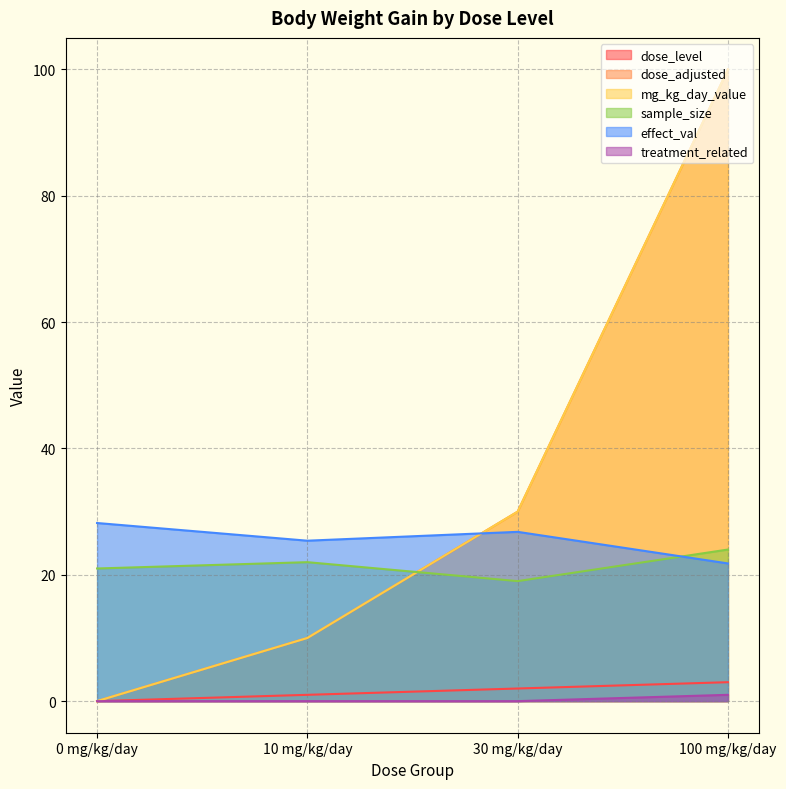

How many intersections are there between effect_val and sample_size?

1